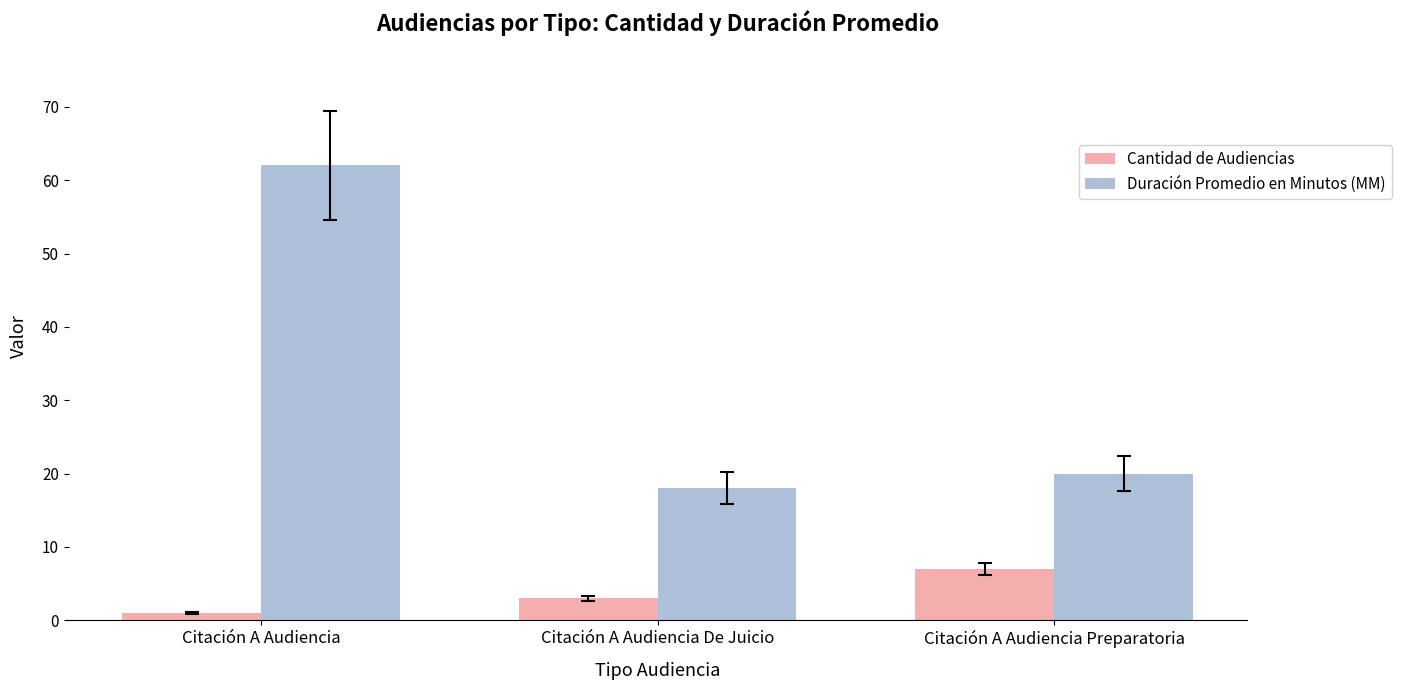

How many bars are there in total?

6